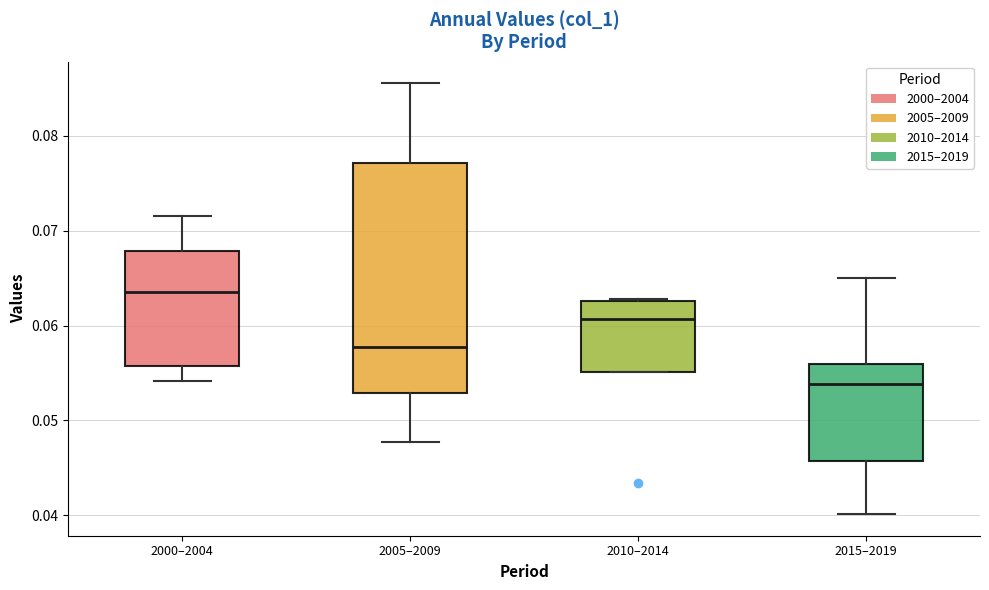

Where is the lower edge of the box for 2015–2019 on the y-axis? The values are not printed on the chart, so give them approximately, as read against the axis.

0.046